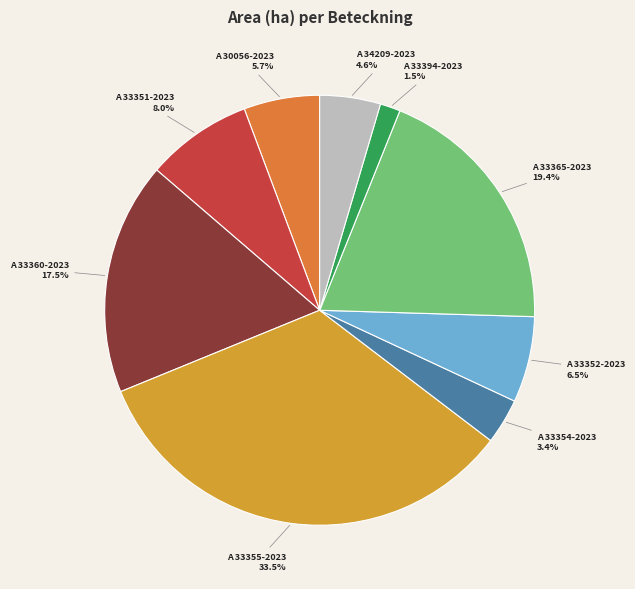

The A 33352-2023 slice represents 14% of the pie. True or false?

False